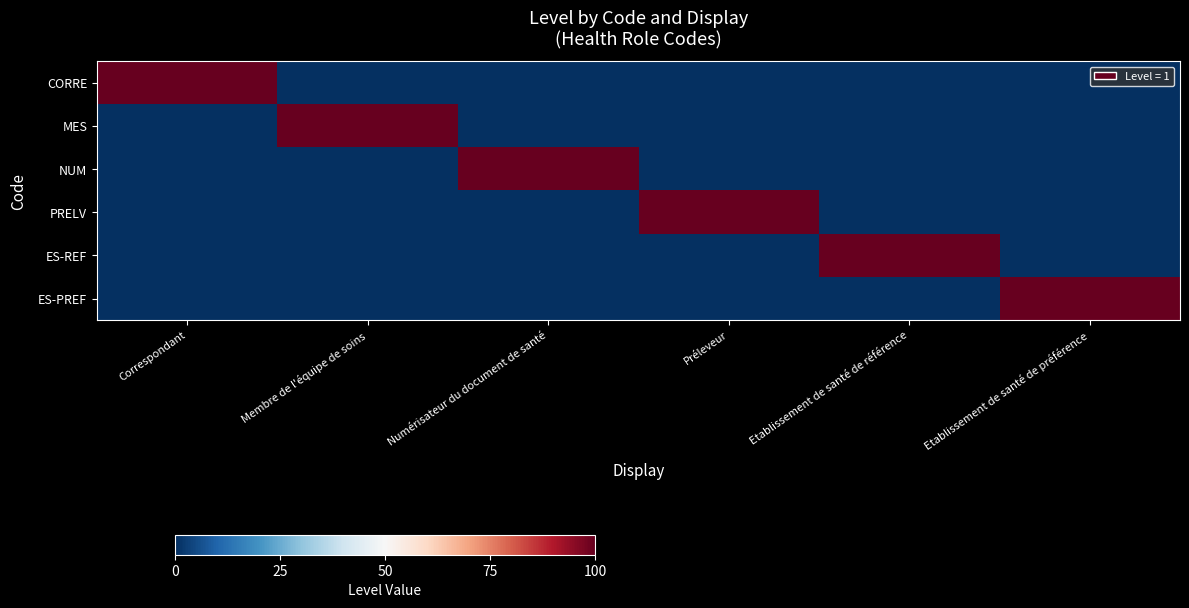

Reading left to right, transcribe all the data shown in this chart.

CORRE: Correspondant=100	Membre de l'équipe de soins=0	Numérisateur du document de santé=0	Préleveur=0	Etablissement de santé de référence=0	Etablissement de santé de préférence=0
MES: Correspondant=0	Membre de l'équipe de soins=100	Numérisateur du document de santé=0	Préleveur=0	Etablissement de santé de référence=0	Etablissement de santé de préférence=0
NUM: Correspondant=0	Membre de l'équipe de soins=0	Numérisateur du document de santé=100	Préleveur=0	Etablissement de santé de référence=0	Etablissement de santé de préférence=0
PRELV: Correspondant=0	Membre de l'équipe de soins=0	Numérisateur du document de santé=0	Préleveur=100	Etablissement de santé de référence=0	Etablissement de santé de préférence=0
ES-REF: Correspondant=0	Membre de l'équipe de soins=0	Numérisateur du document de santé=0	Préleveur=0	Etablissement de santé de référence=100	Etablissement de santé de préférence=0
ES-PREF: Correspondant=0	Membre de l'équipe de soins=0	Numérisateur du document de santé=0	Préleveur=0	Etablissement de santé de référence=0	Etablissement de santé de préférence=100